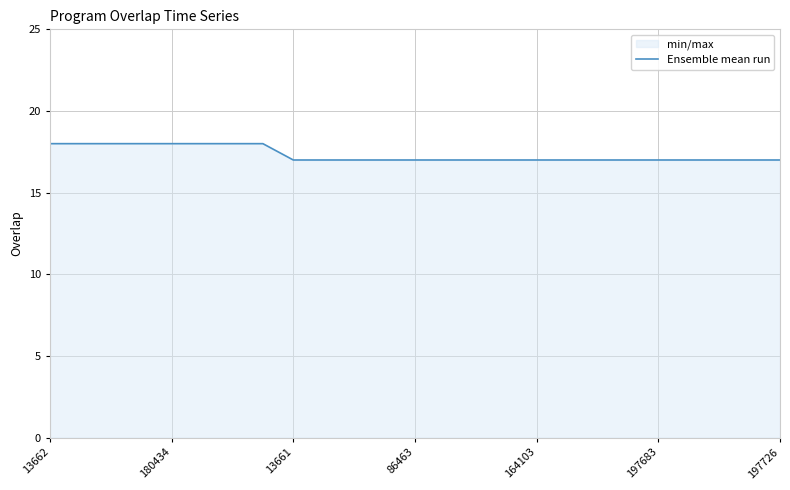

Reading left to right, extract all data points from this chart.

18	18	18	18	18	18	18	18	17	17	17	17	17	17	17	17	17	17	17	17	17	17	17	17	17